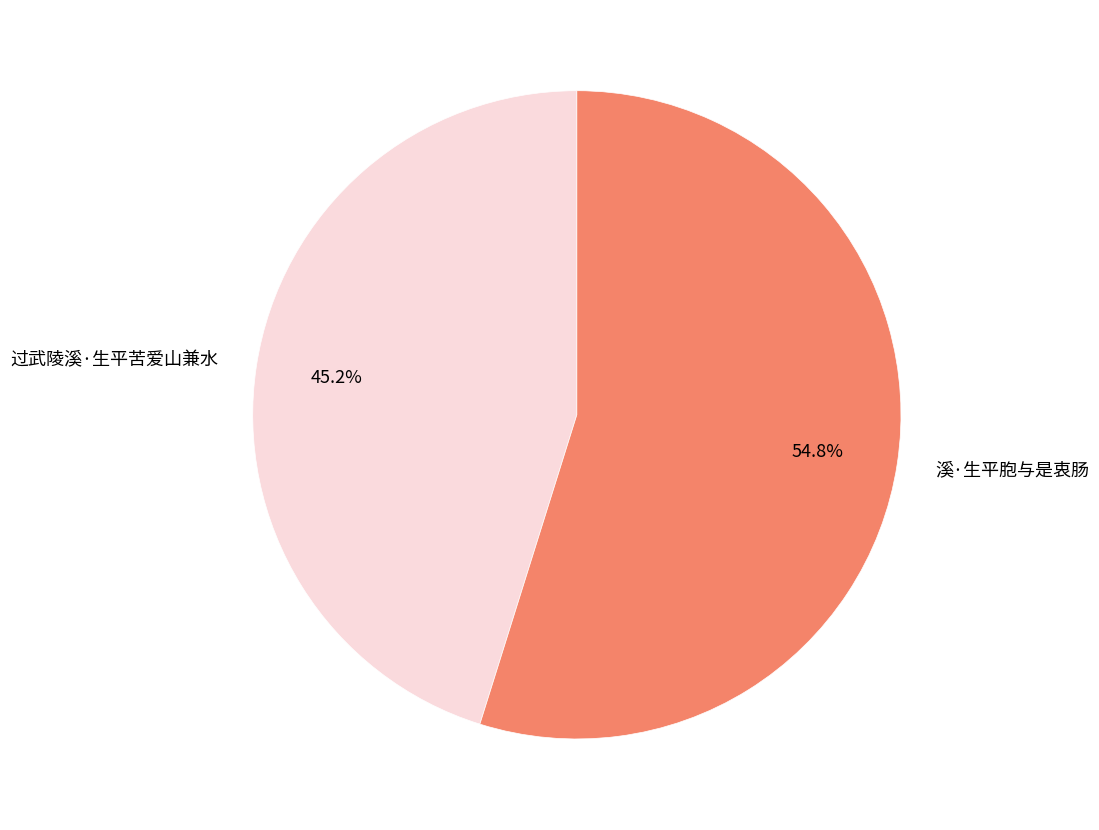

Is there a majority slice in this chart?

Yes